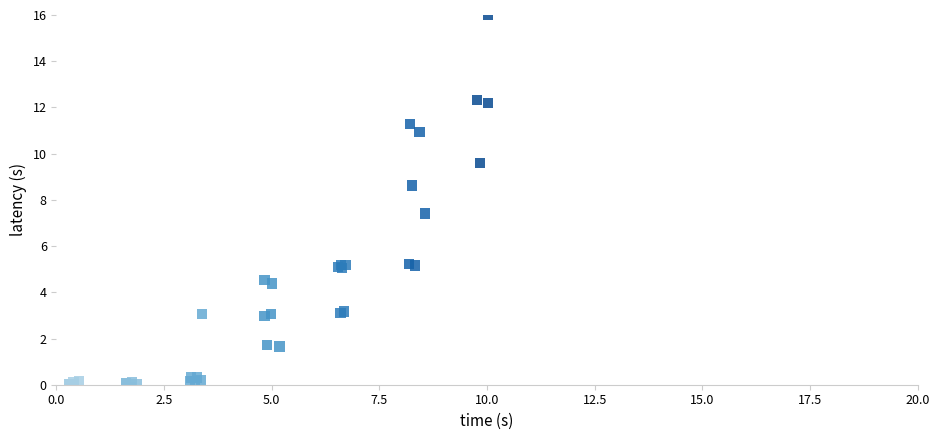

What Y value in the scatter plot is closest to 7?

7.4